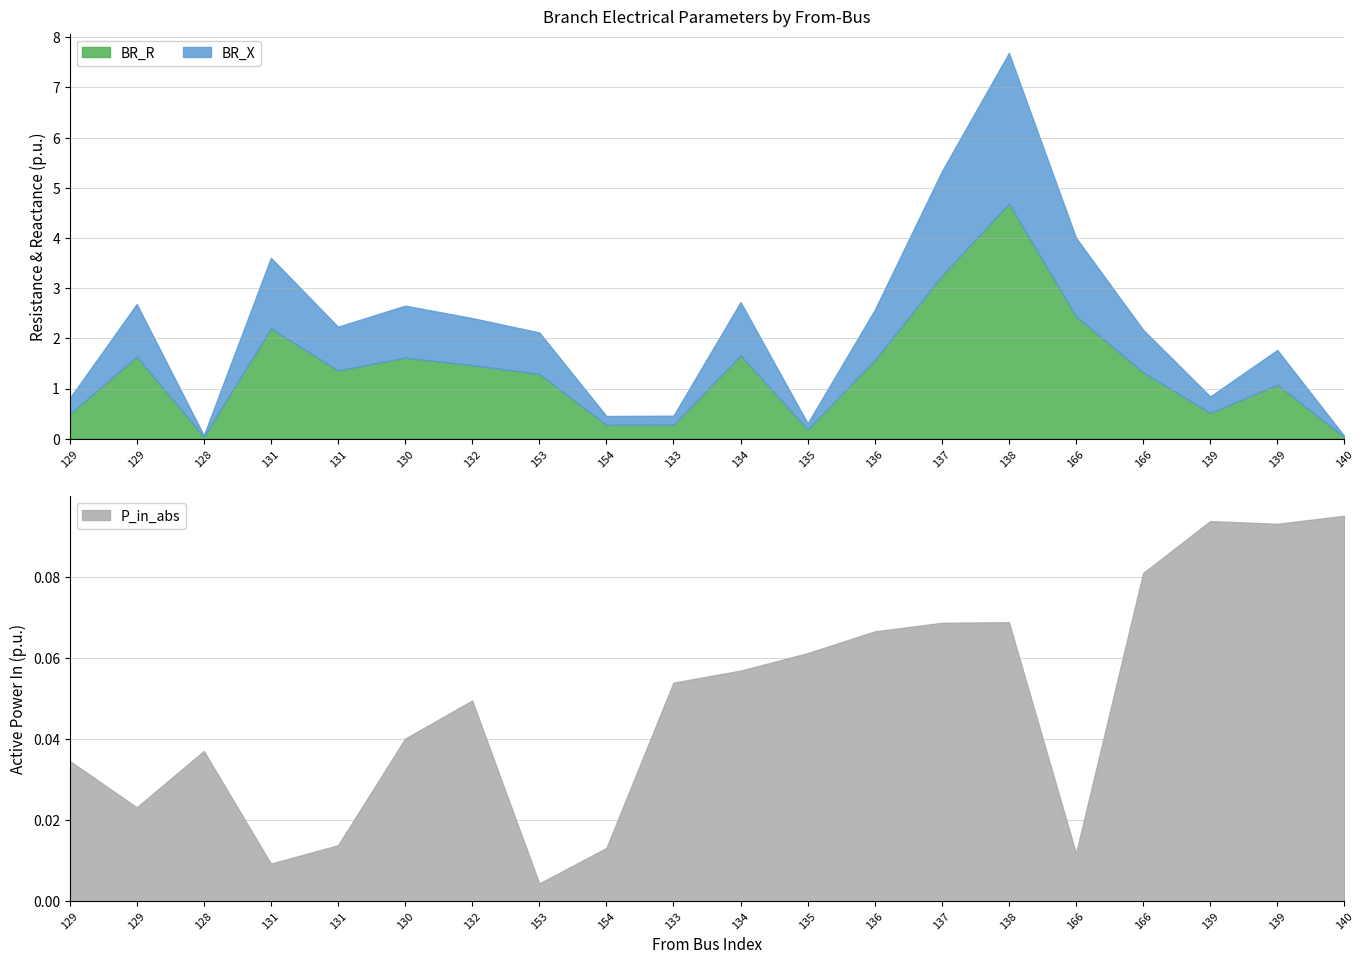

What is the difference between the highest and lowest values at 130?

1.6